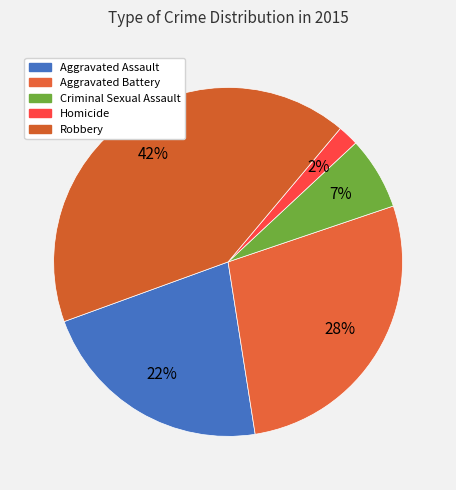

True or false: Aggravated Battery accounts for 28% of the total.

True